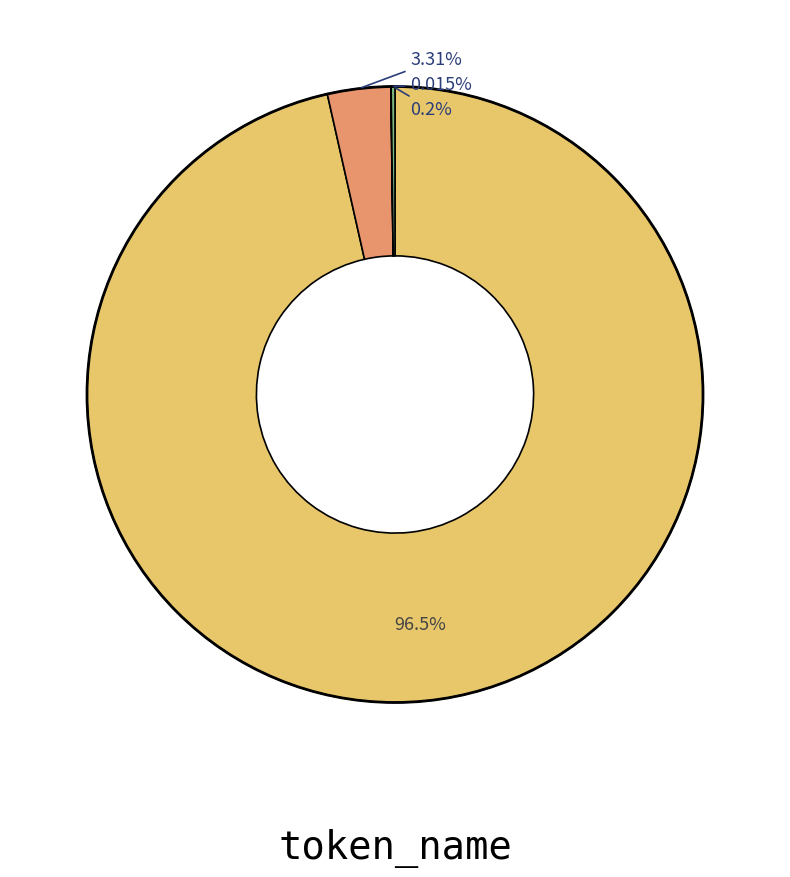

Is there a majority slice in this chart?

Yes